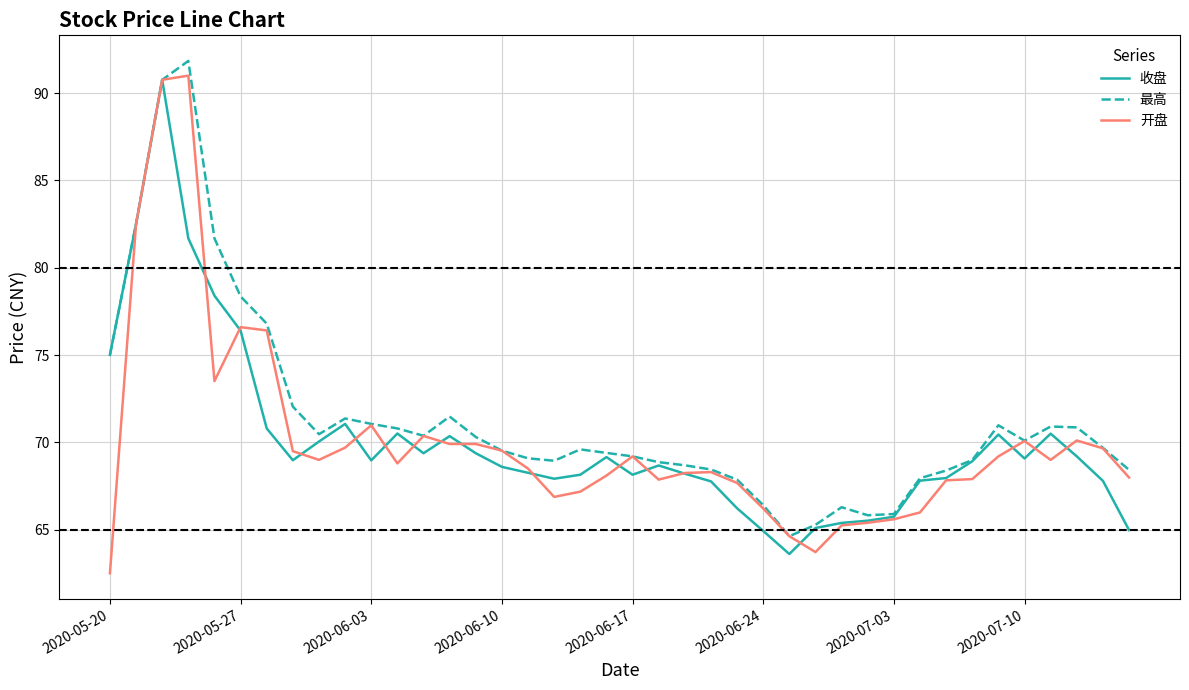

Which series has the widest spread of values?

开盘